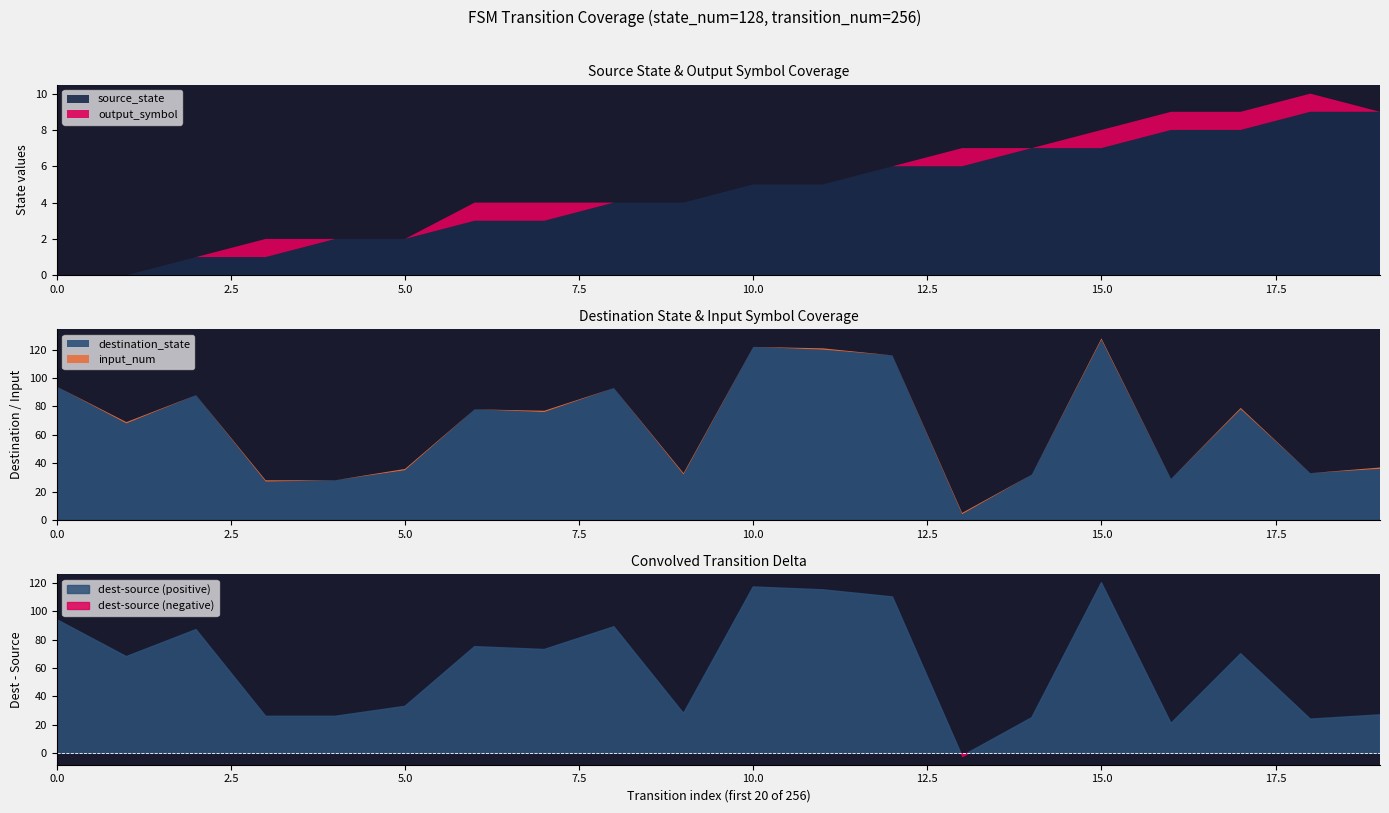

What is the sum of all source_state values?

90